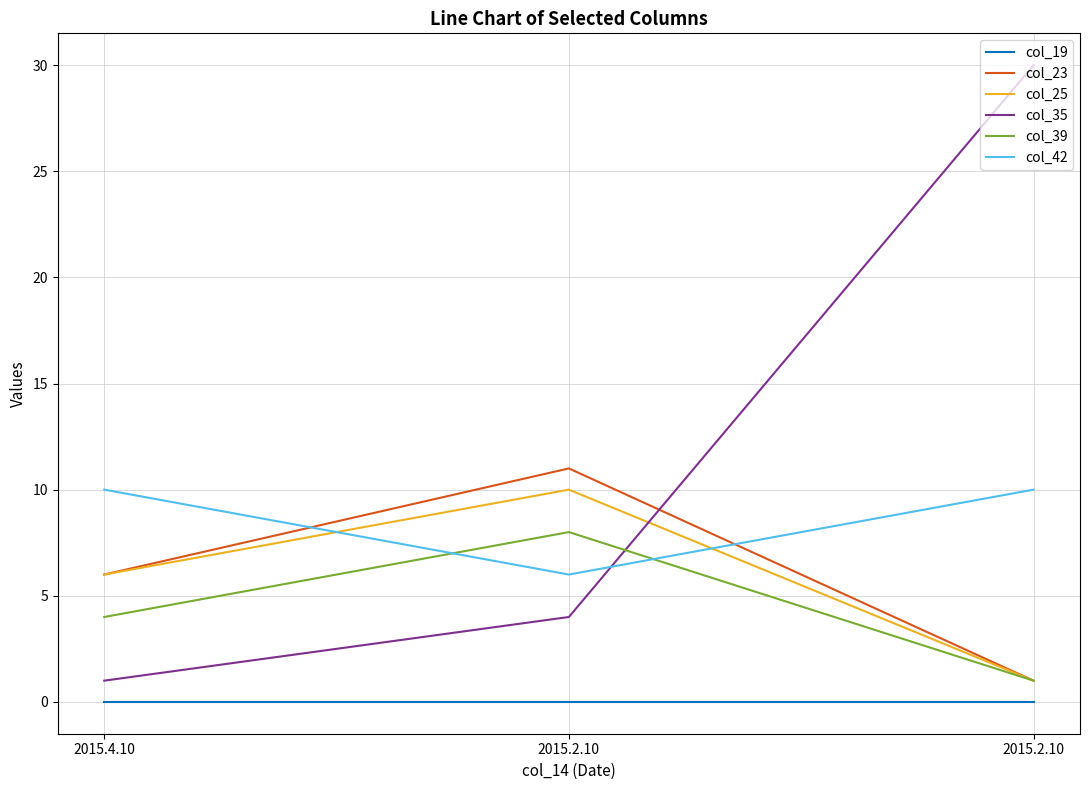

How many col_25 values are between 1 and 10?

3